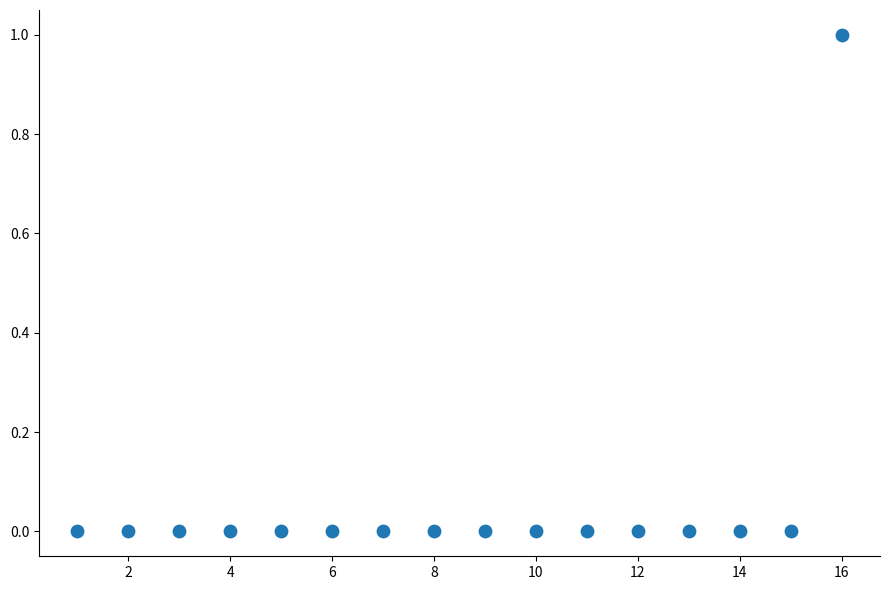

What is the range of X values (max minus min)?

15